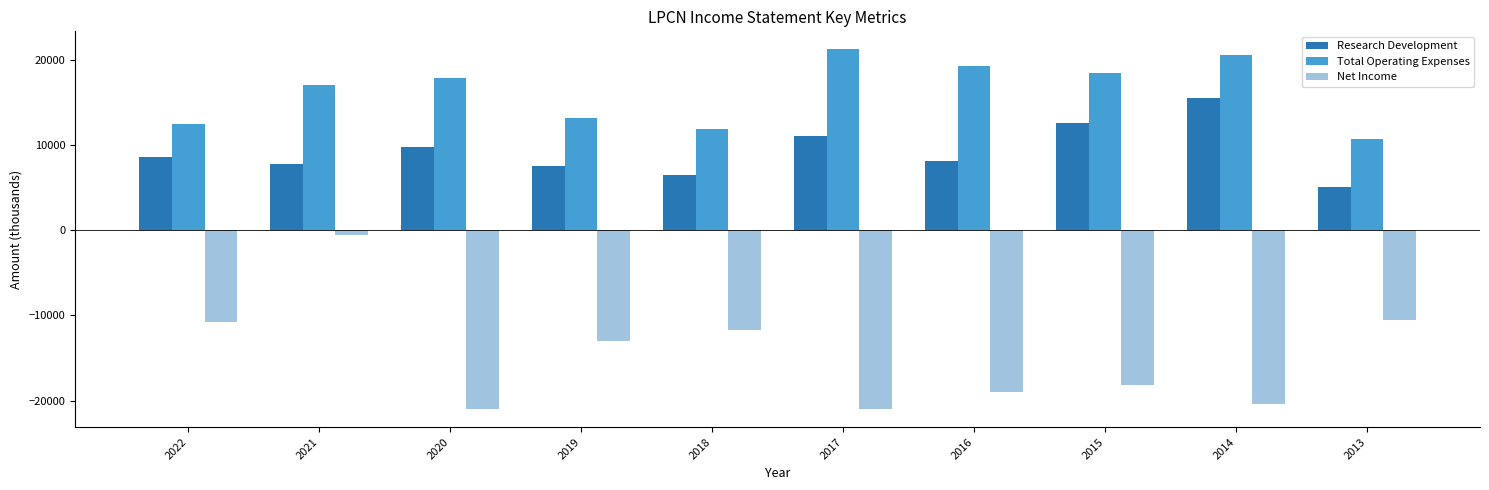

What is the sum of the Research Development values at 2016 and 2022?

16700